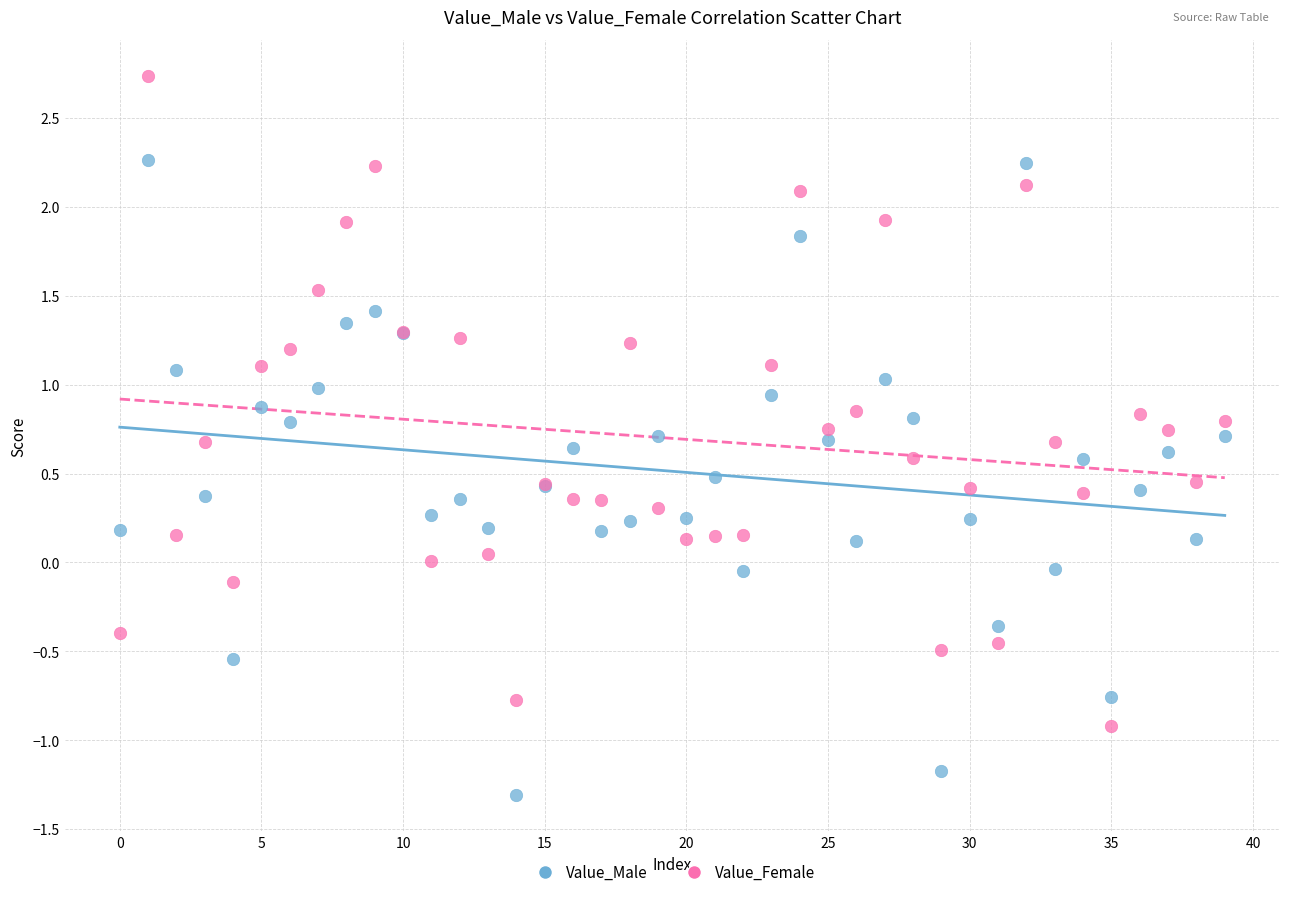

Which series contains the highest Y value?

Value_Female